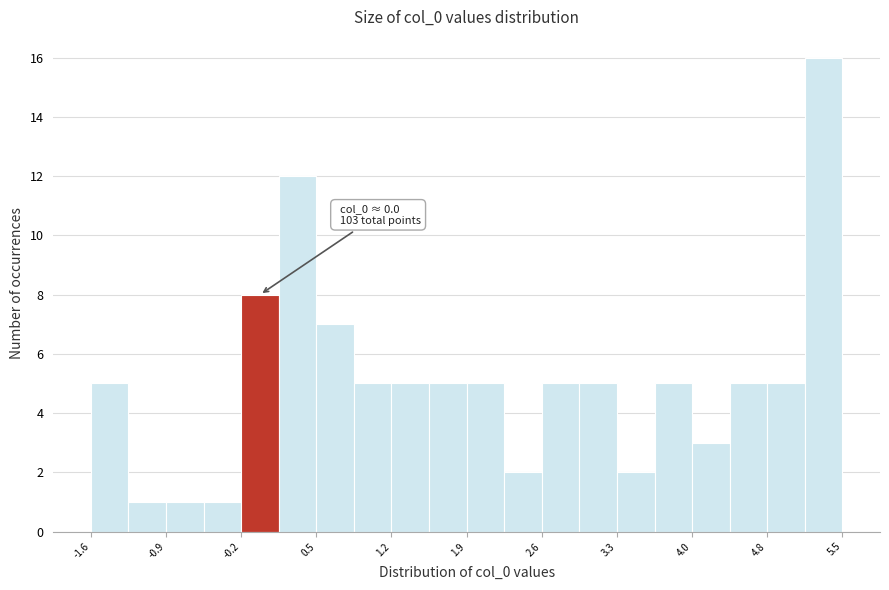

Around what value on the x-axis is the tallest bar? Give the approximate position of its centre, as read against the axis.

5.3